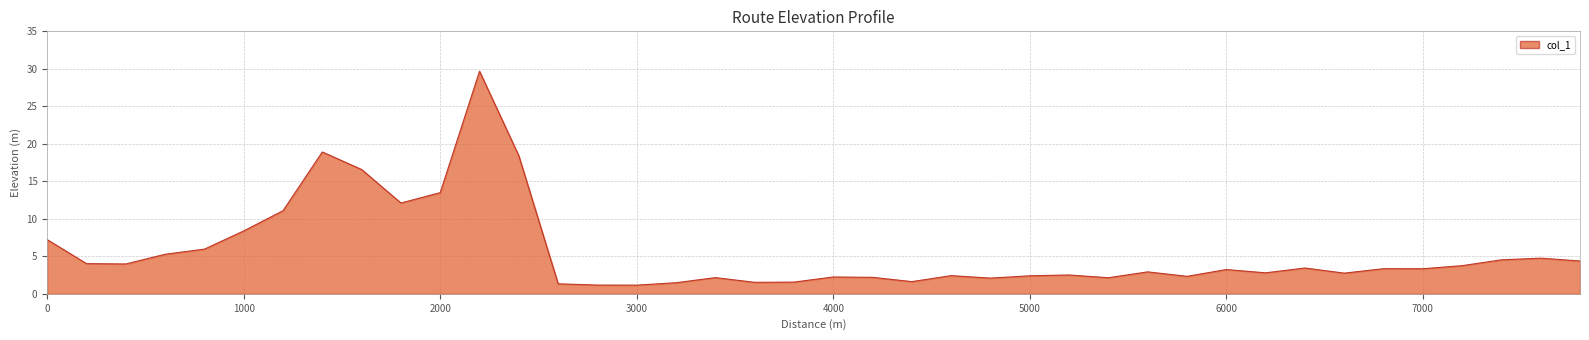

What is the maximum value shown in the chart?

29.7